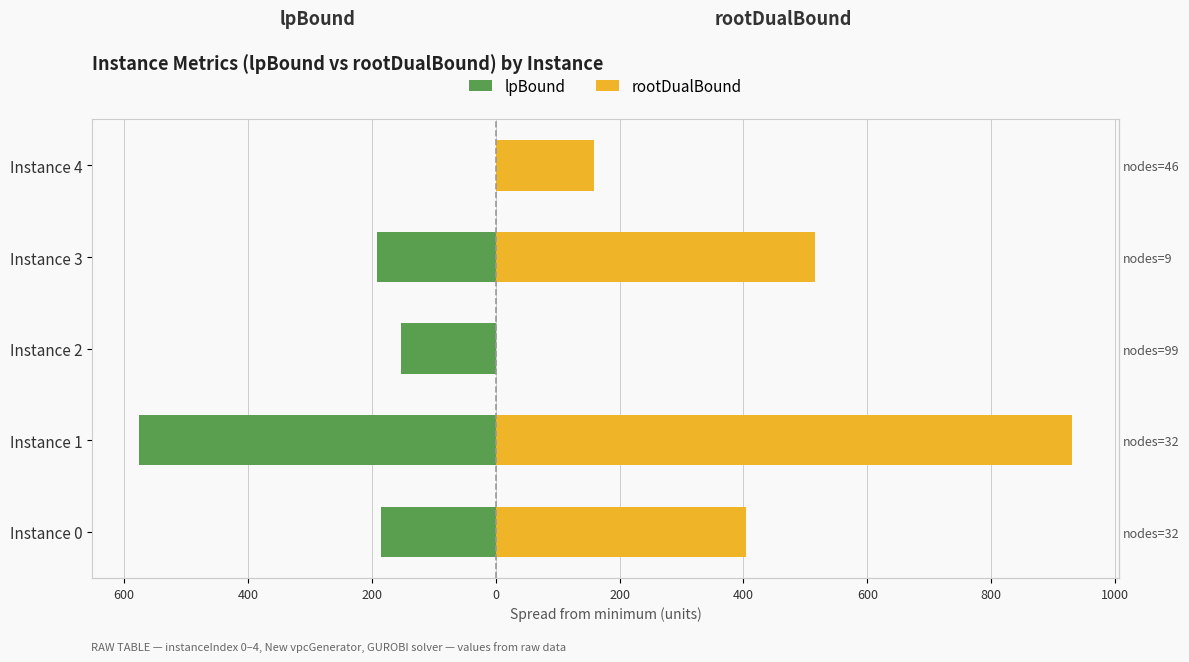

What is the smallest value displayed?

-576.0